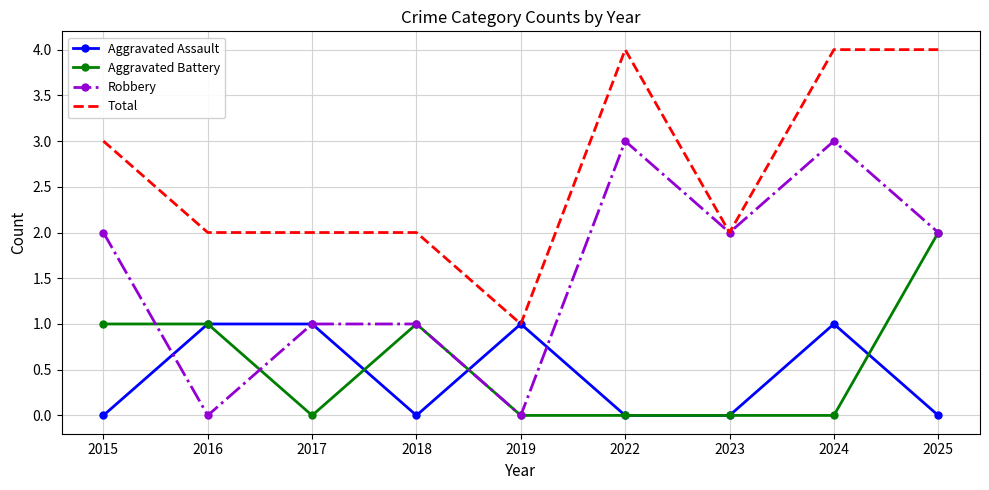

At how many categories does at least one series exceed 0?

9